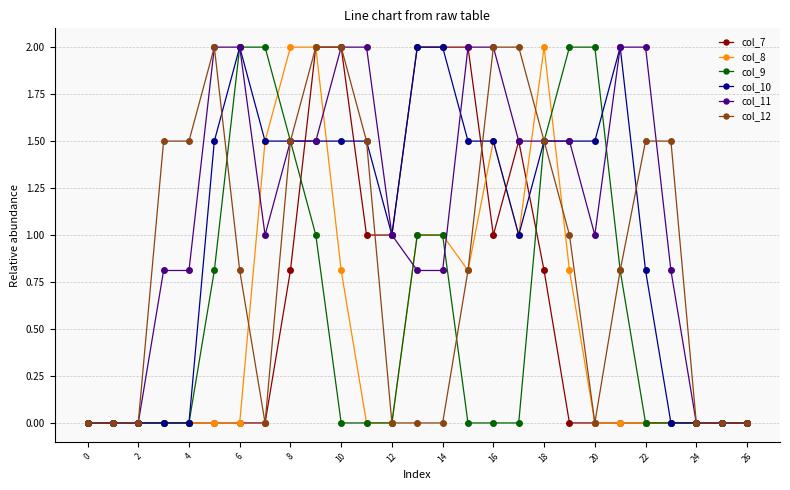

What is the highest value of the col_8 series?

2.0